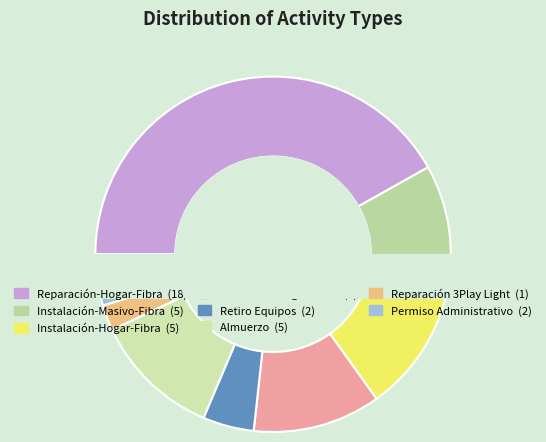

Combined, do Retiro Equipos and Instalación-Masivo-Fibra account for over 50%?

No